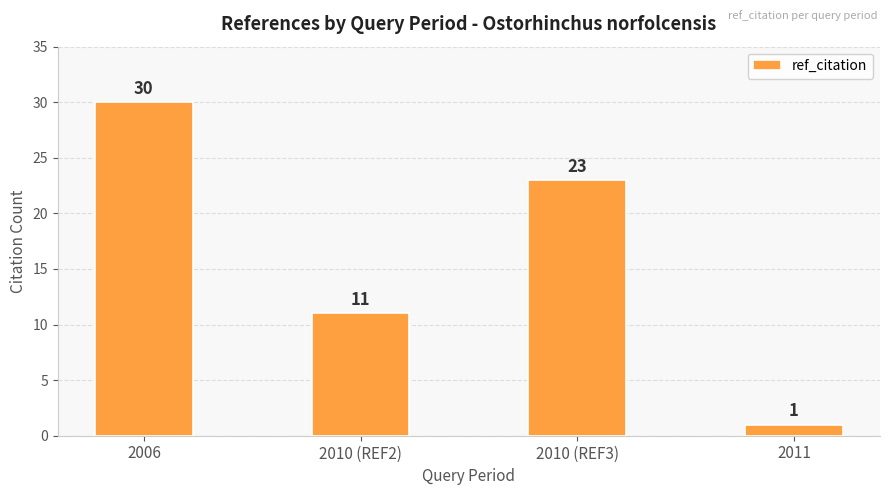

List the labels in order of value, smallest first.

2011, 2010 (REF2), 2010 (REF3), 2006